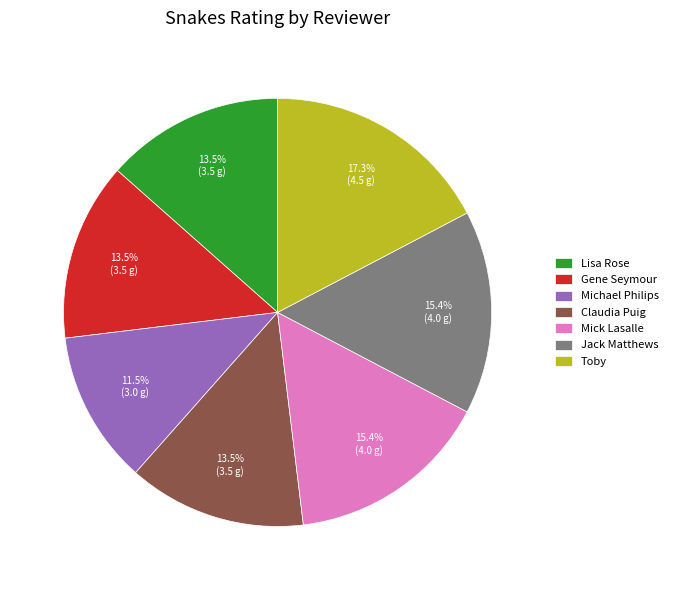

Which category has the smallest portion of the pie?

Michael Philips